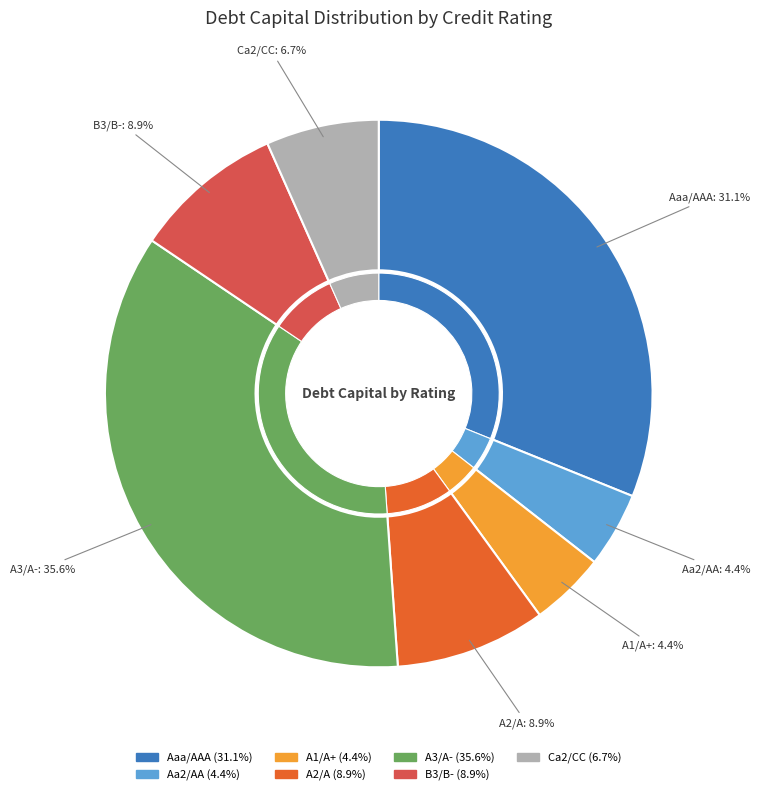

What is the total percentage of Ca2/CC and Aaa/AAA?

37.8%